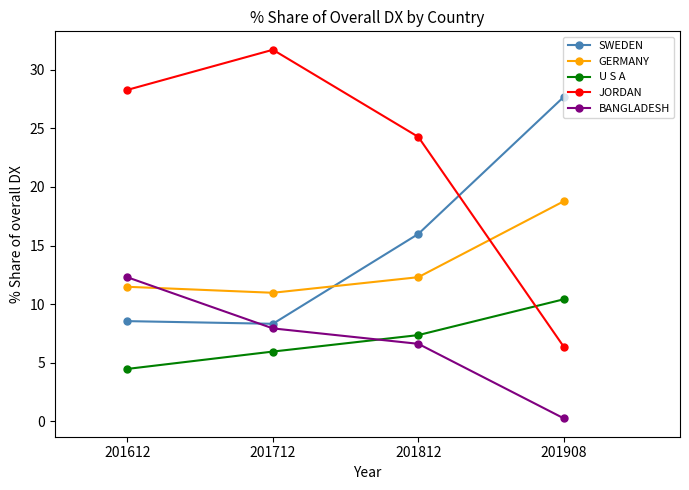

At which category is the sum across all series the highest?

201812